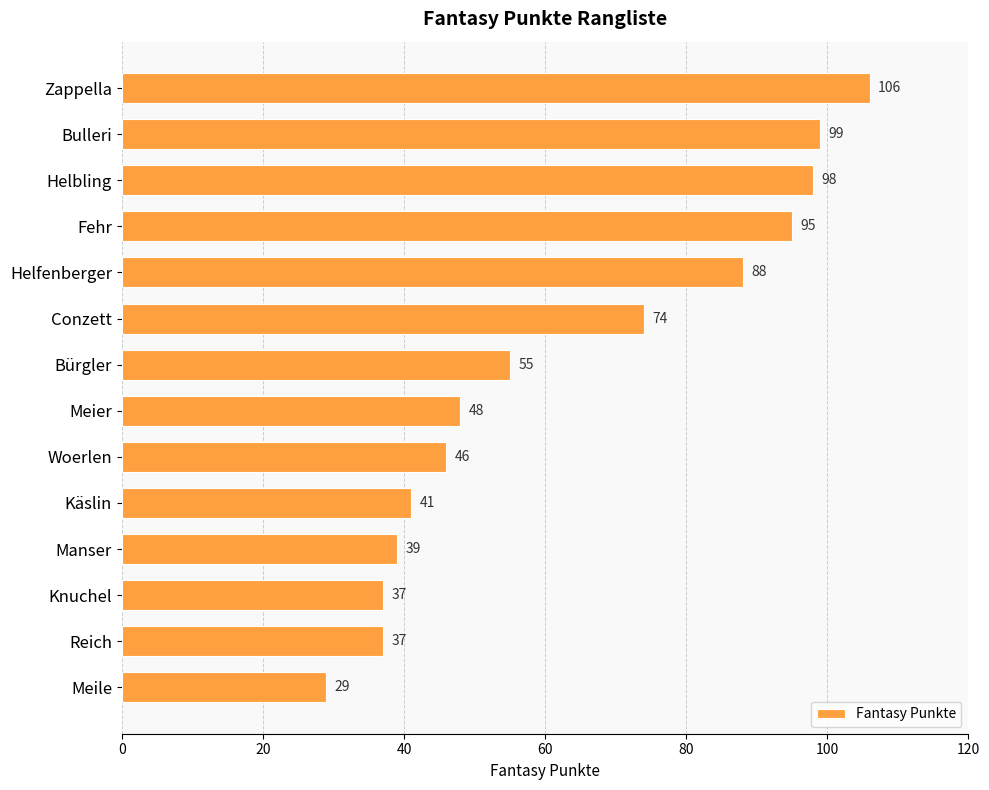

Where is the data nearest to the value 67?

Conzett